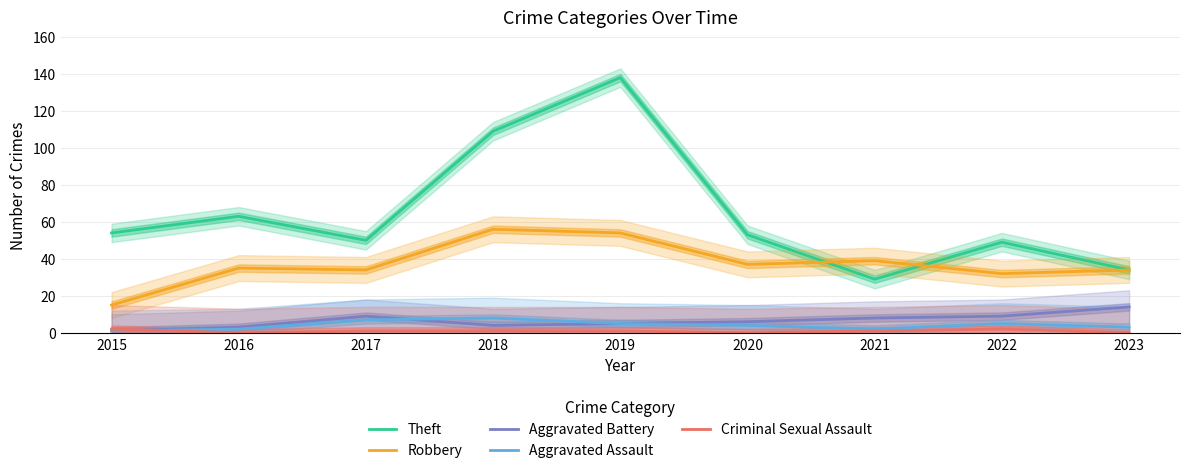

What are all the series names shown in the legend?

Theft, Robbery, Aggravated Battery, Aggravated Assault, Criminal Sexual Assault